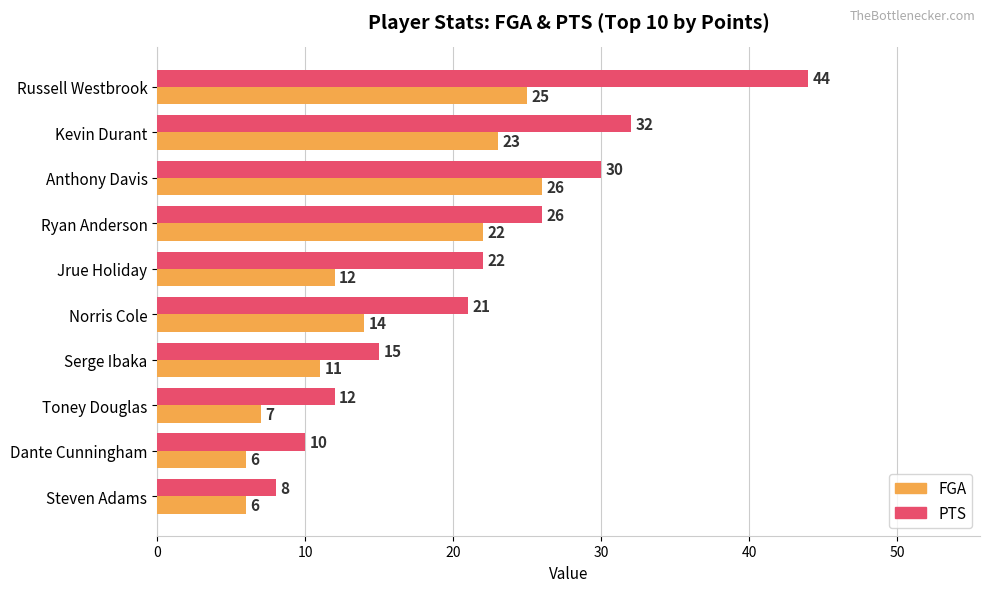

What is the total value across all series at Russell Westbrook?

69